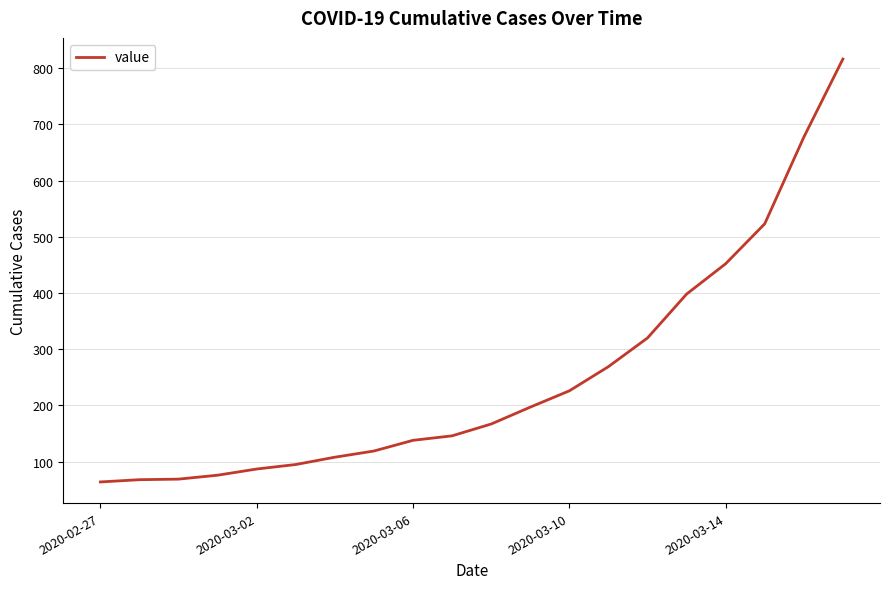

What is the difference between the maximum and minimum values?

752